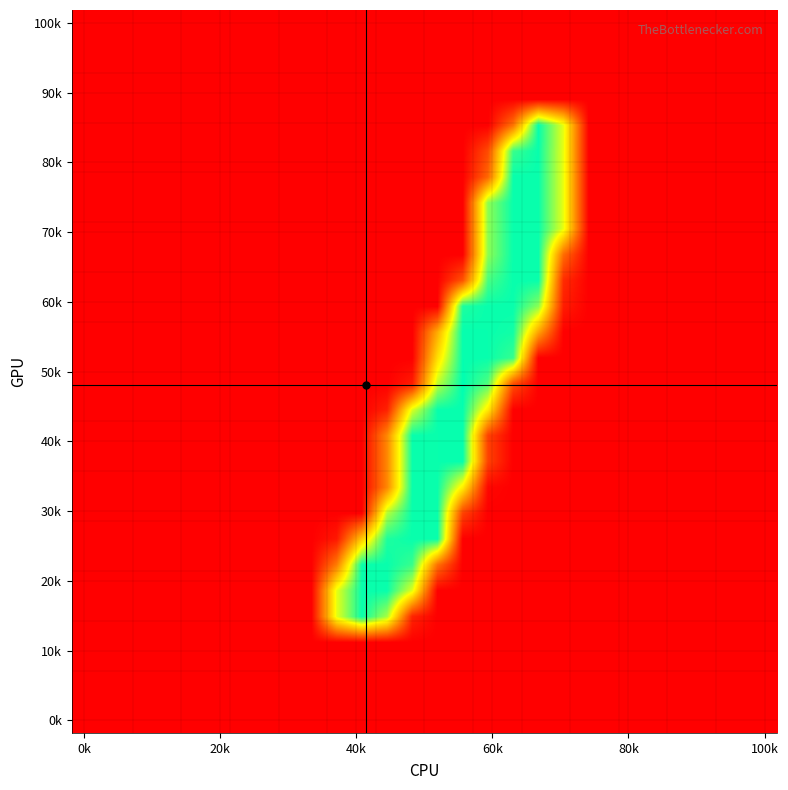

Count the number of data series in this chart.

28